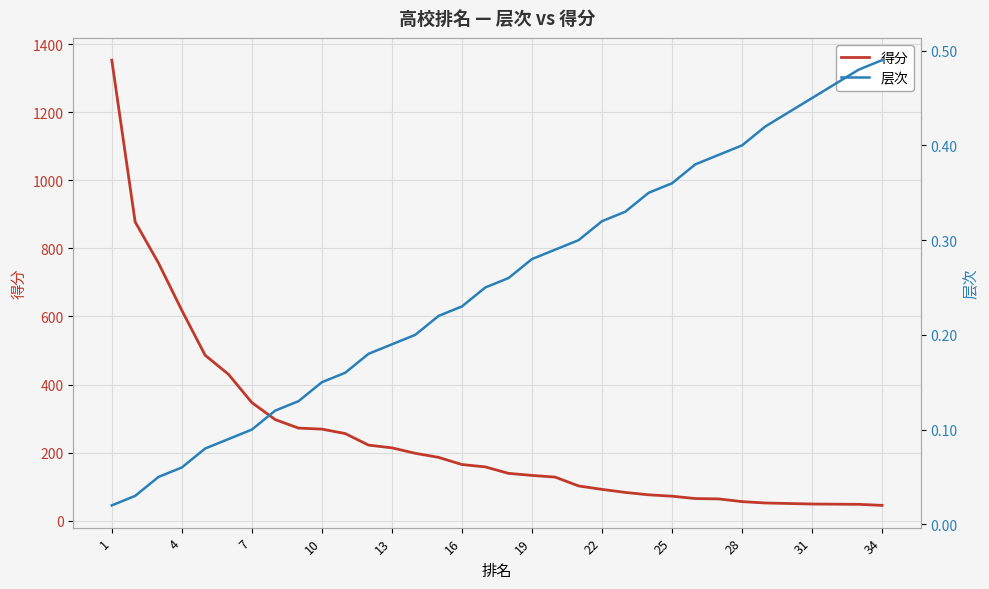

List the series in order of their peak value, highest first.

得分, 层次